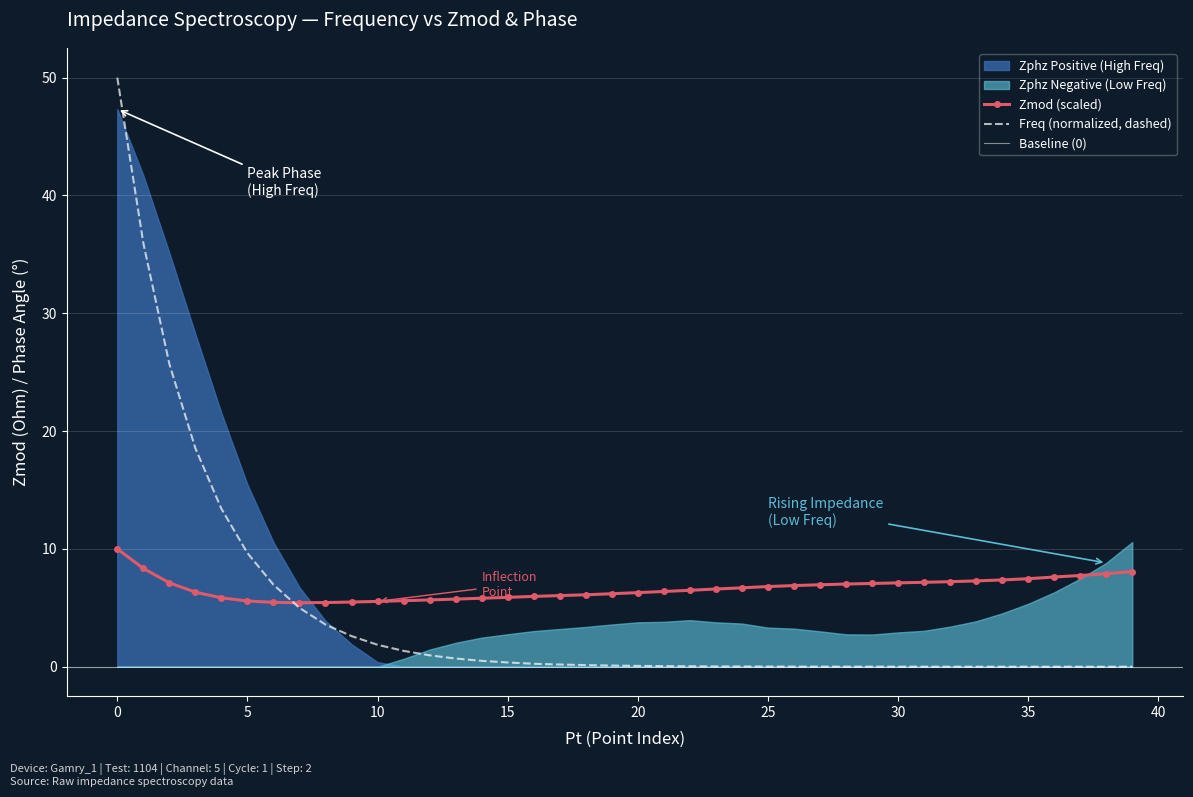

At how many categories does at least one series exceed 44?

1